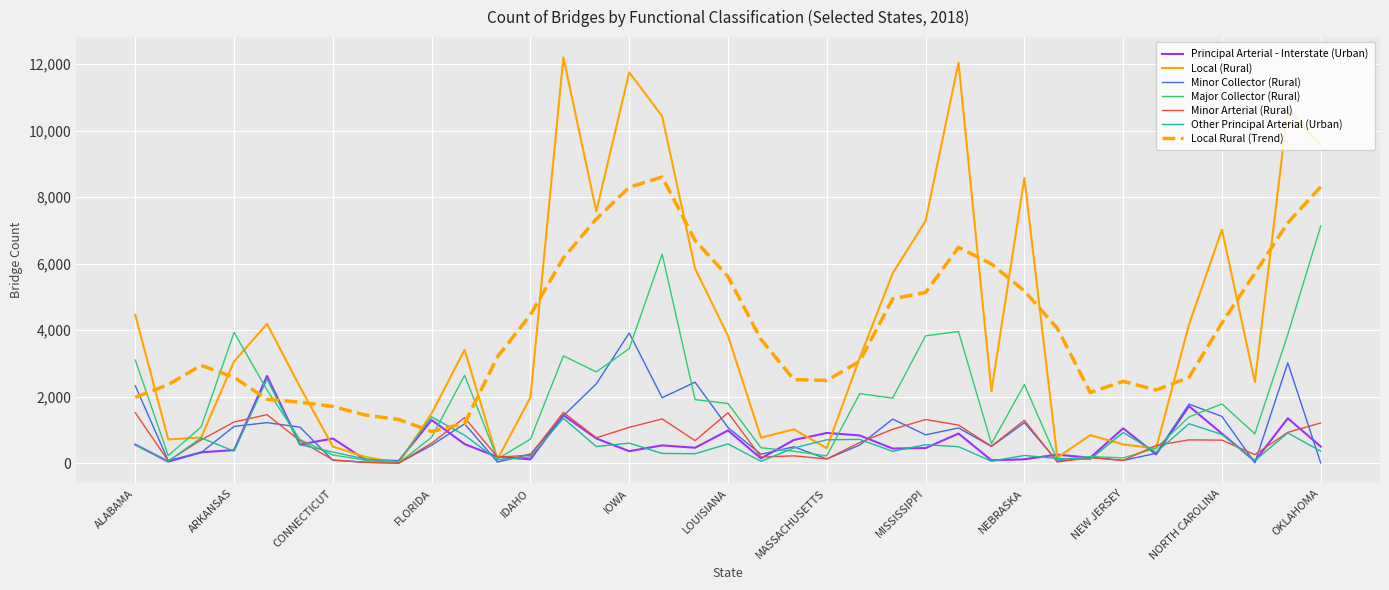

Is this an area chart (filled region under the line)?

No